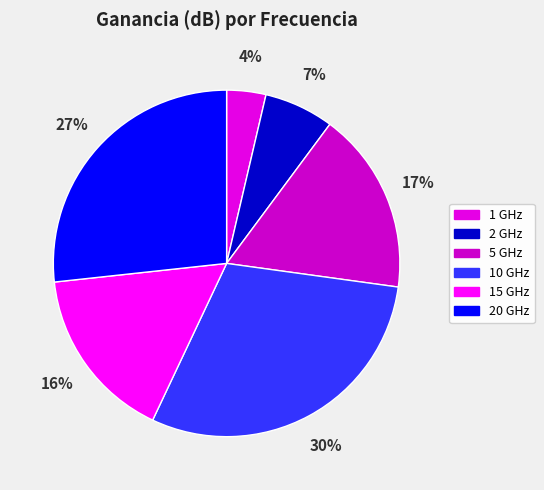

To the nearest percent, what is the difference between the 10 GHz and 1 GHz slice percentages?

26%